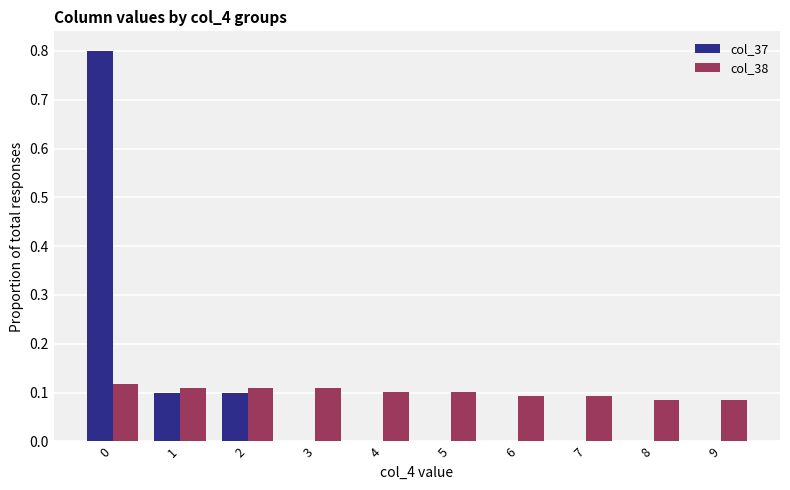

True or false: col_38 has a value of 0.1 at 9.

True